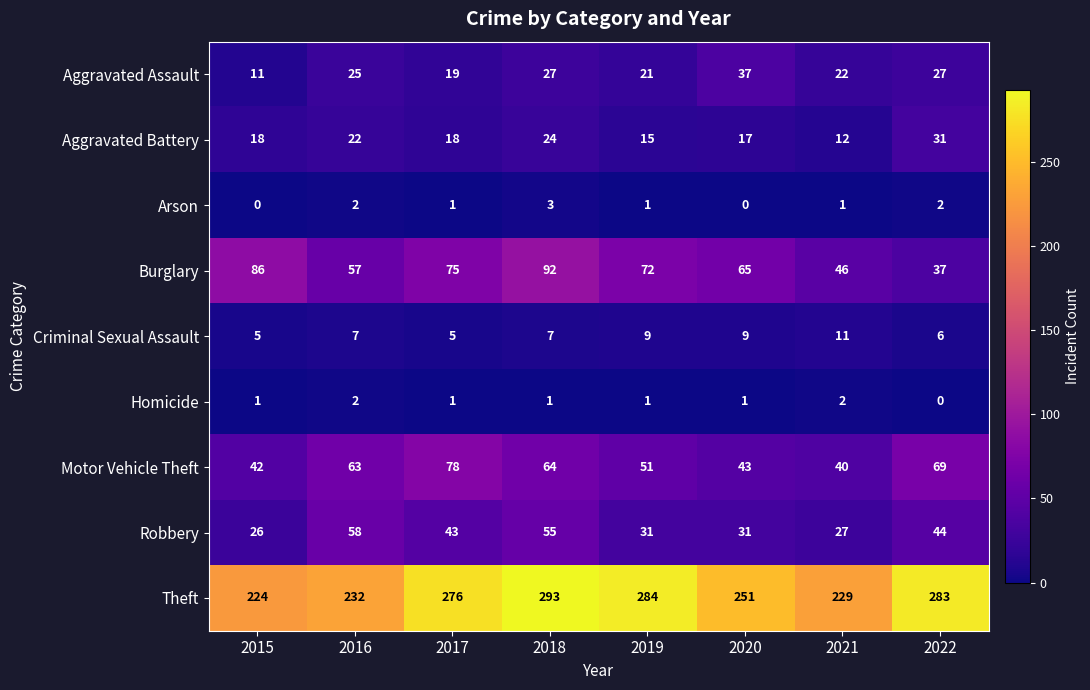

What is the average value of the Theft series?

259